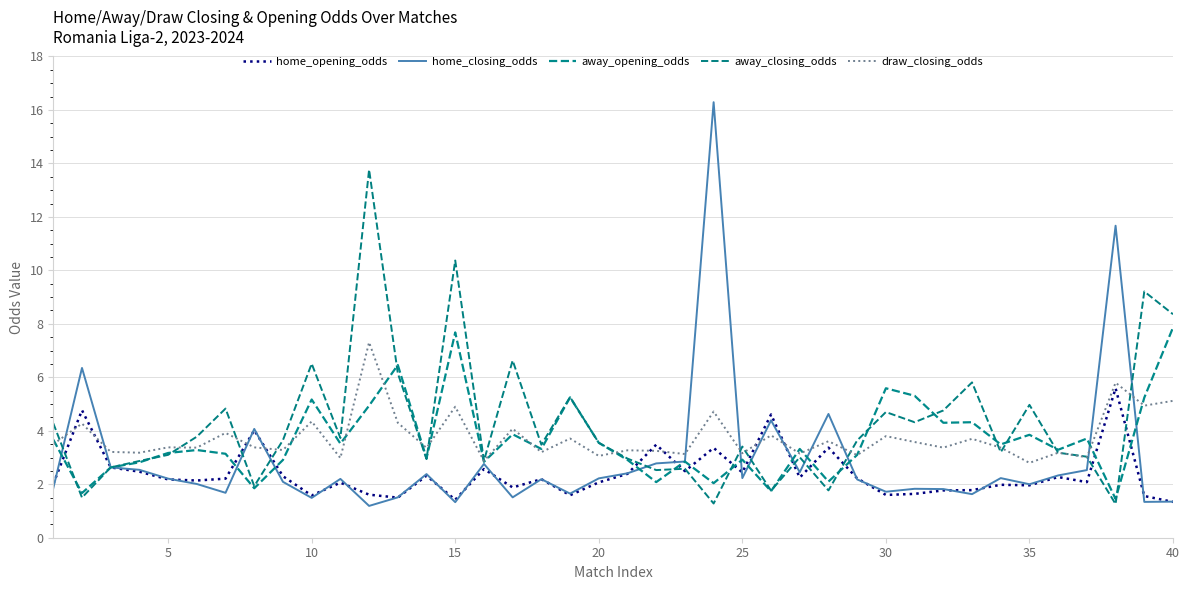

Is this an area chart (filled region under the line)?

No